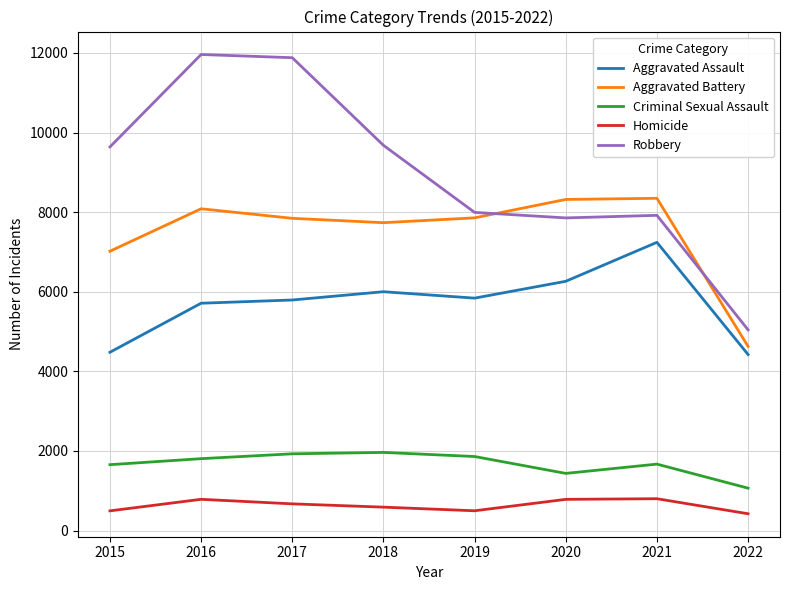

What is the difference between the maximum and minimum values in the Robbery series?

6917